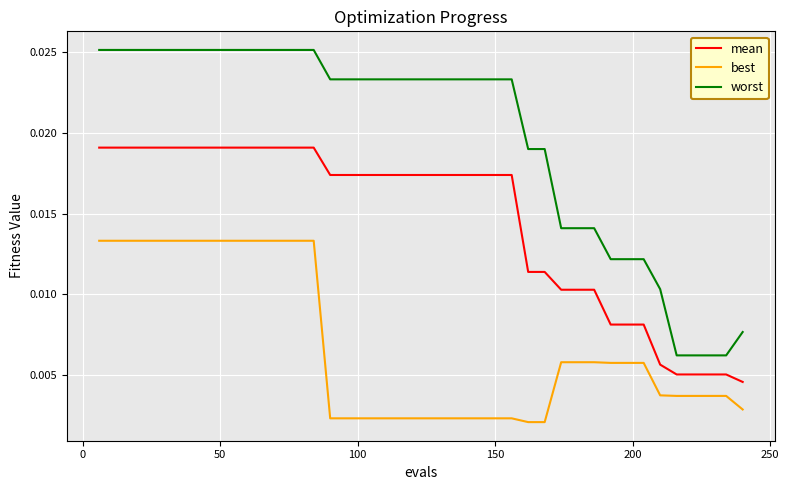

List the series in order of their peak value, lowest first.

best, mean, worst